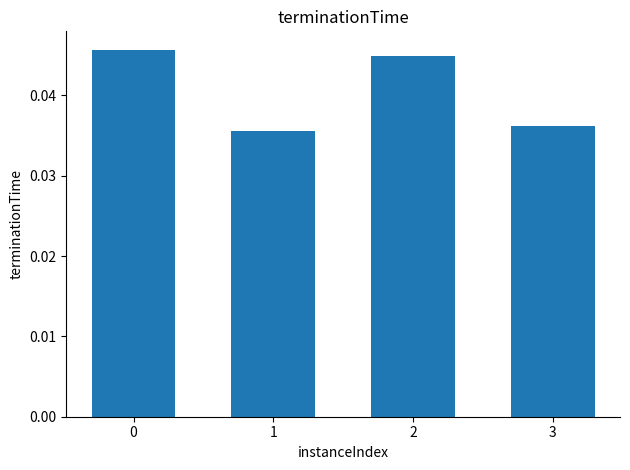

True or false: the data shows 0.1 at 2.

False